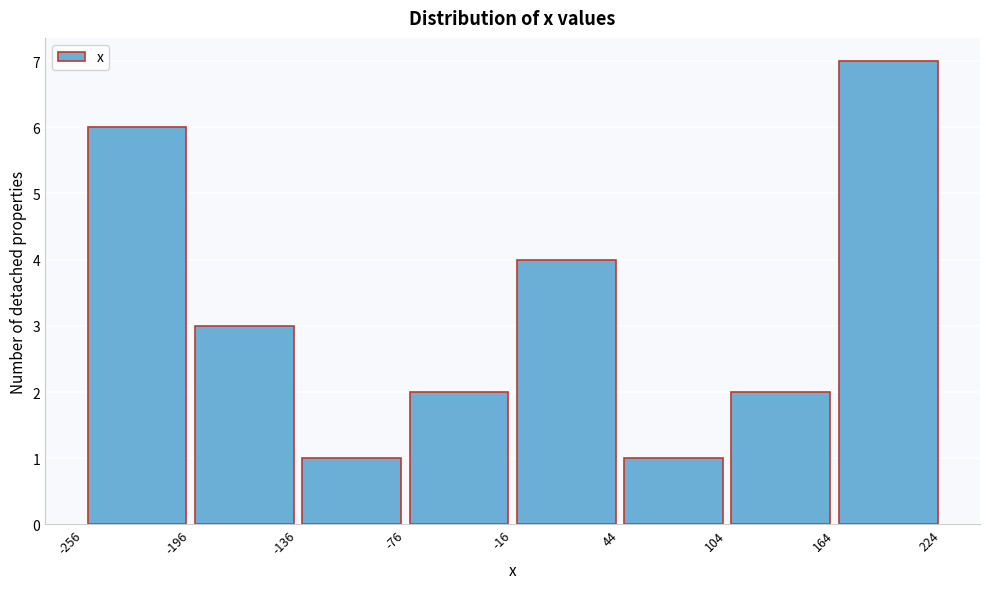

Reading left to right, list every bar in this chart as the range it spans on the x-axis followed by its height. The values are not printed on the chart, so give them approximately, as read against the axis.

-256 to -196: 6
-196 to -136: 3
-136 to -76: 1
-76 to -16: 2
-16 to 44: 4
44 to 104: 1
104 to 164: 2
164 to 224: 7